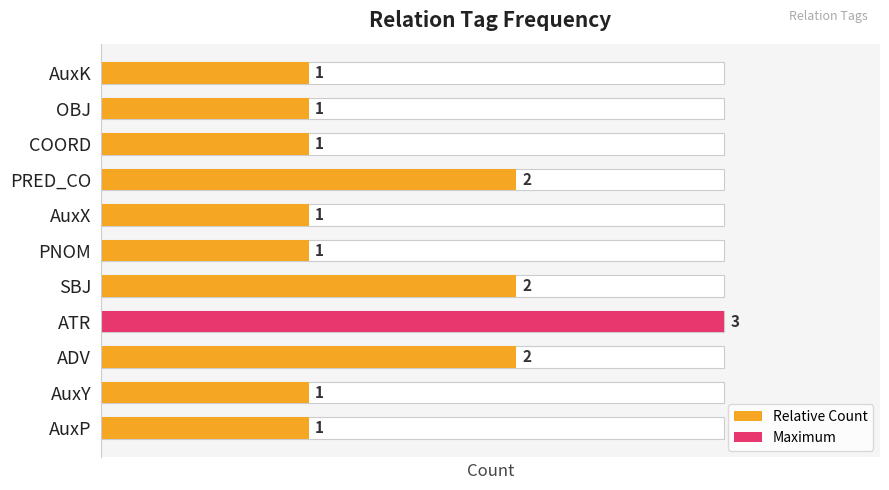

Reading left to right, what are all the values shown in this chart?

0.3	0.3	0.7	1.0	0.7	0.3	0.3	0.7	0.3	0.3	0.3